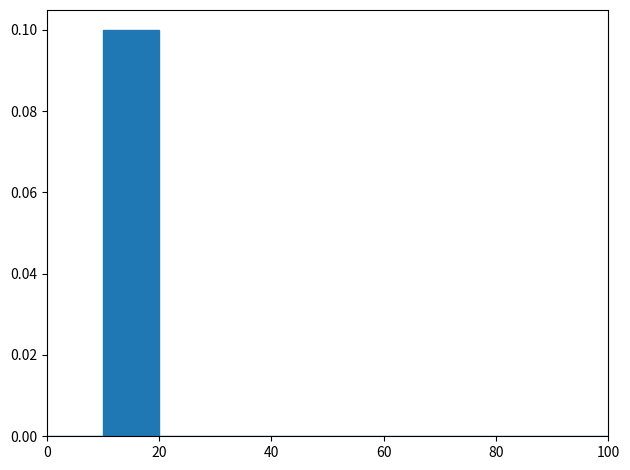

Reading left to right, transcribe this chart: for each bar, give the range it covers on the x-axis and its height. The values are not printed on the chart, so give them approximately, as read against the axis.

0 to 10: under 0.002
10 to 20: 0.1
20 to 30: under 0.002
30 to 40: under 0.002
40 to 50: under 0.002
50 to 60: under 0.002
60 to 70: under 0.002
70 to 80: under 0.002
80 to 90: under 0.002
90 to 100: under 0.002